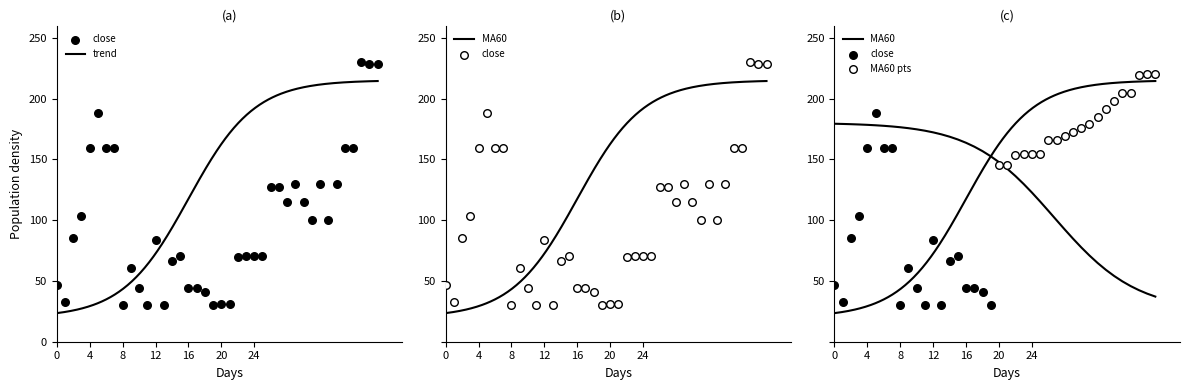

What is the change in value from 4 to 13?

-129.6